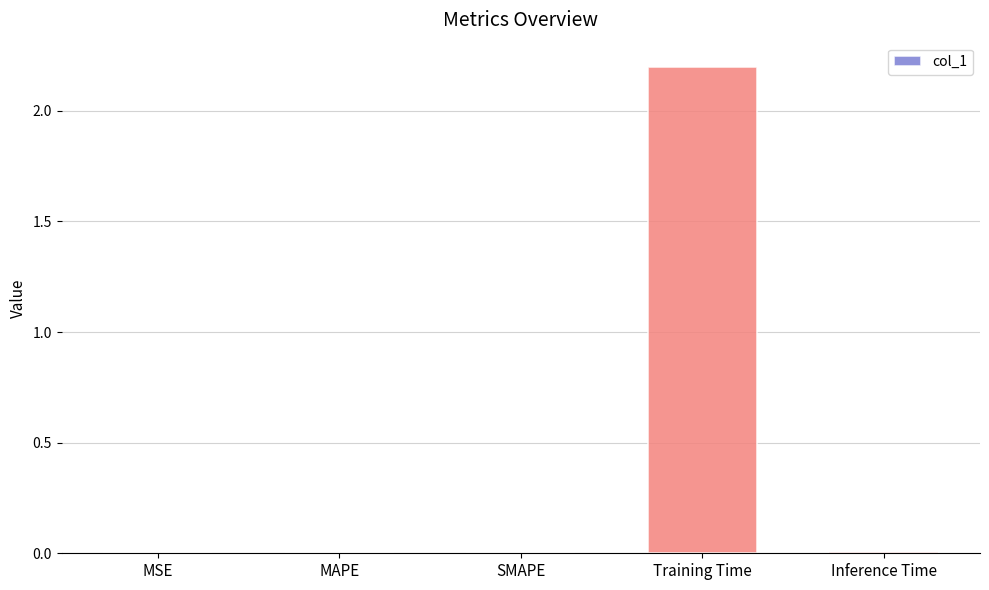

Which label corresponds to the largest value in the chart?

Training Time